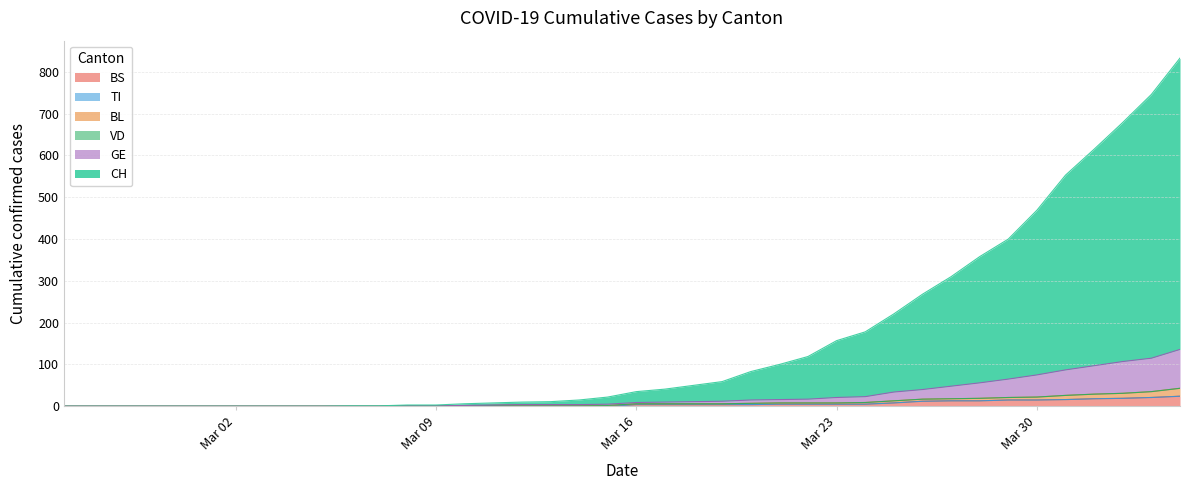

What is the sum of all BL values?

354